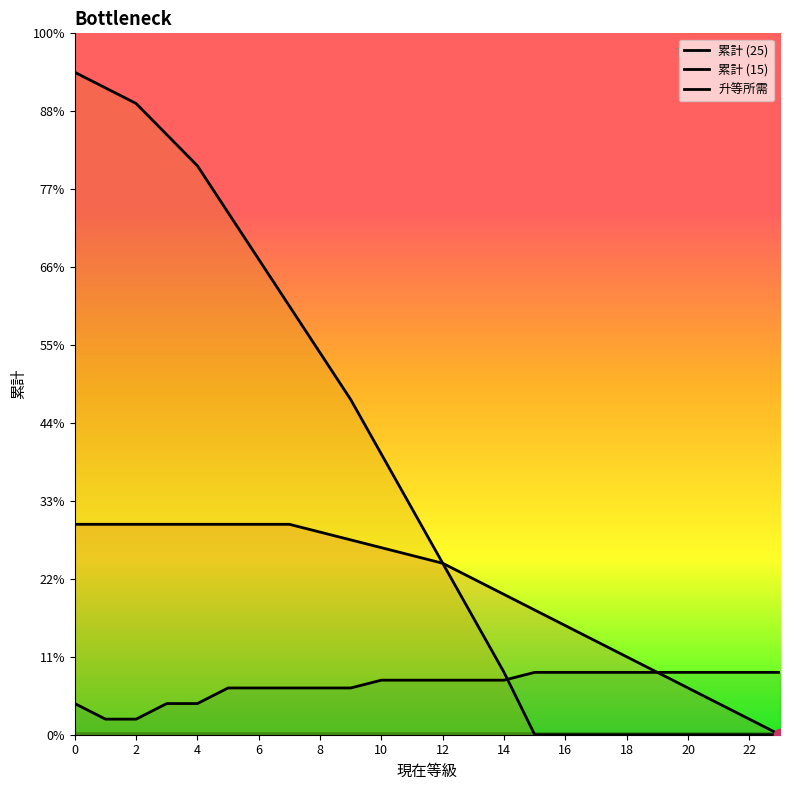

Which series contains the lowest Y value?

累計 (25)